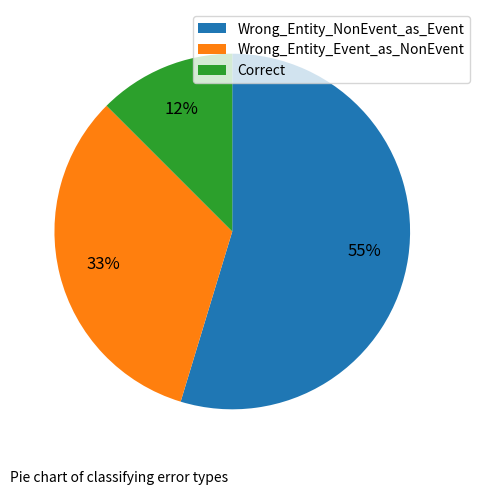

Which has a higher value, Wrong_Entity_NonEvent_as_Event or Wrong_Entity_Event_as_NonEvent?

Wrong_Entity_NonEvent_as_Event